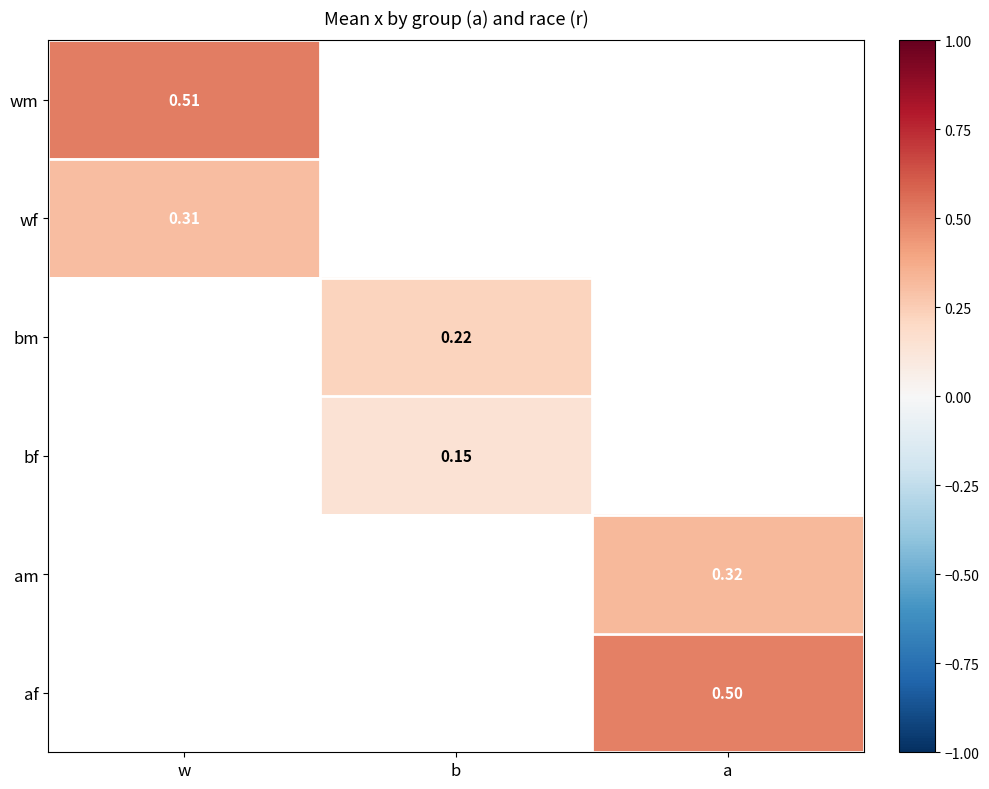

What is the difference between the highest and lowest values at w?

0.2